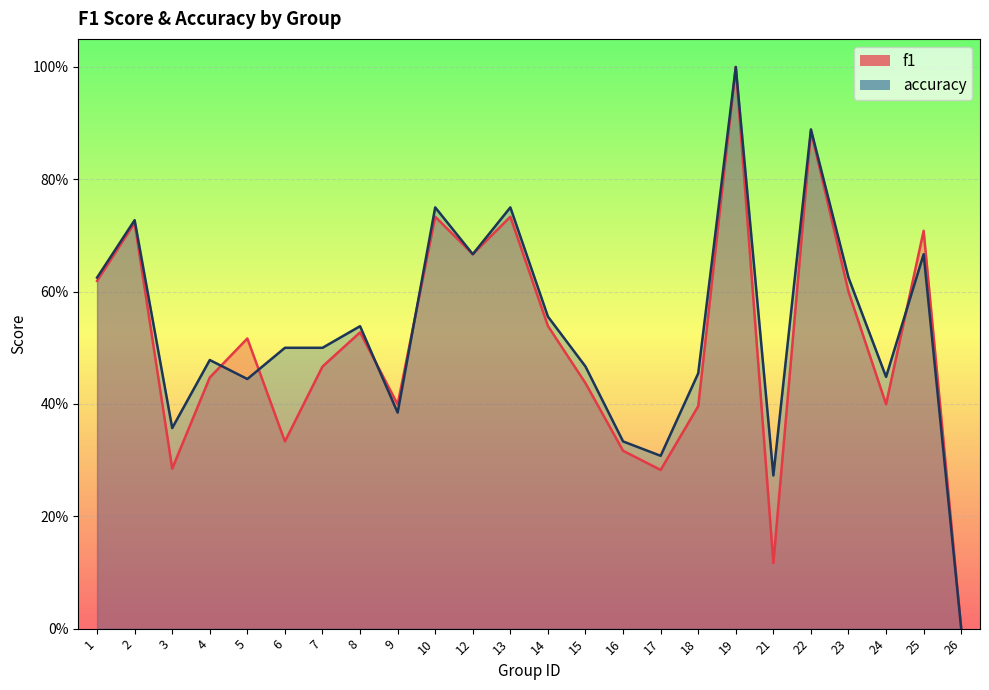

How many interior local valleys does the f1 series have?

7